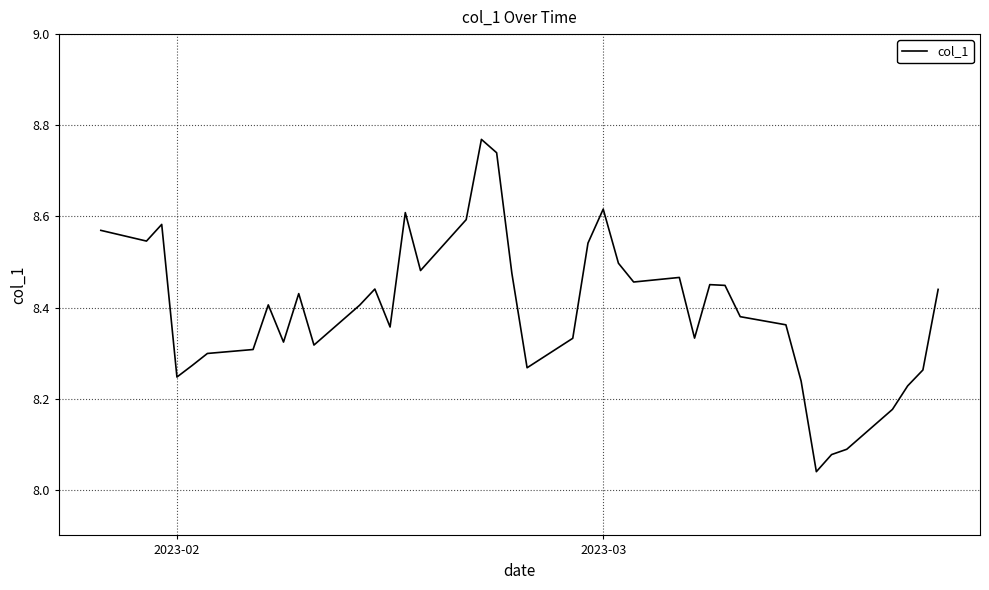

Is this an area chart (filled region under the line)?

No